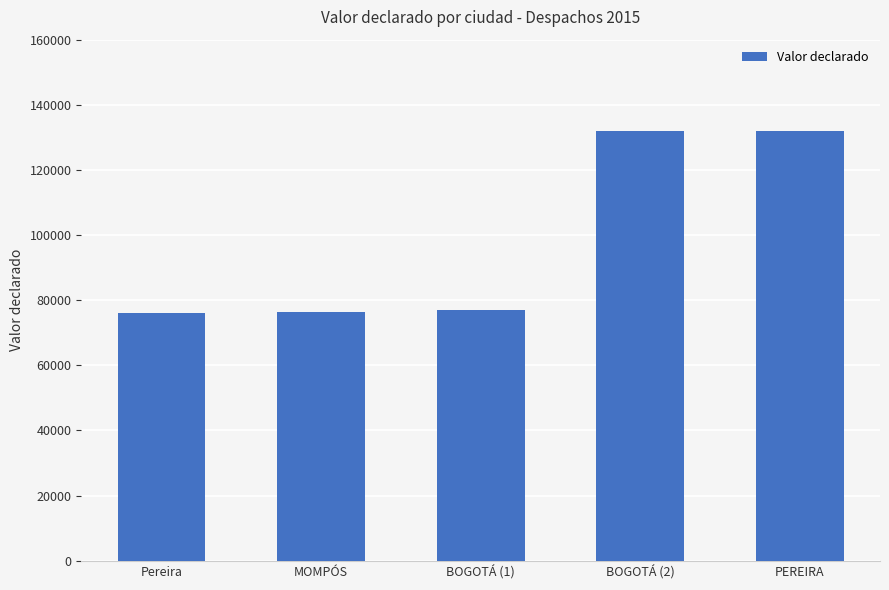

What is the minimum value shown in the chart?

76000